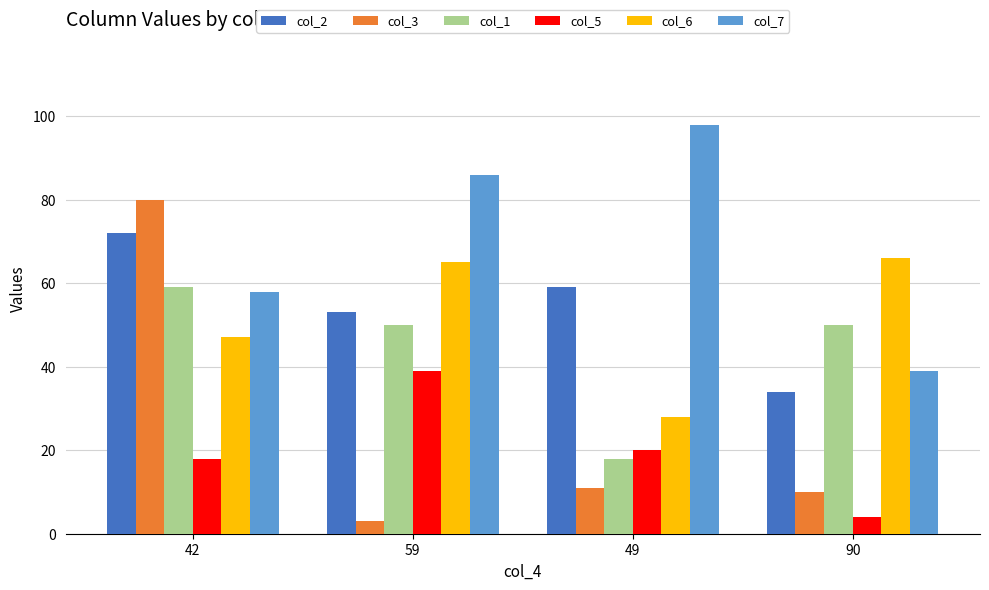

True or false: col_5 has a value of 20 at 49.

True